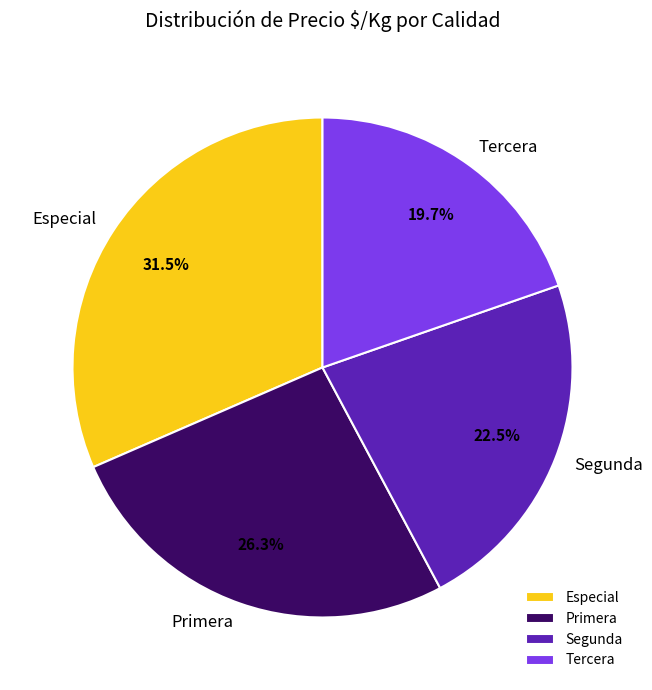

Rank the categories by value from lowest to highest.

Tercera, Segunda, Primera, Especial